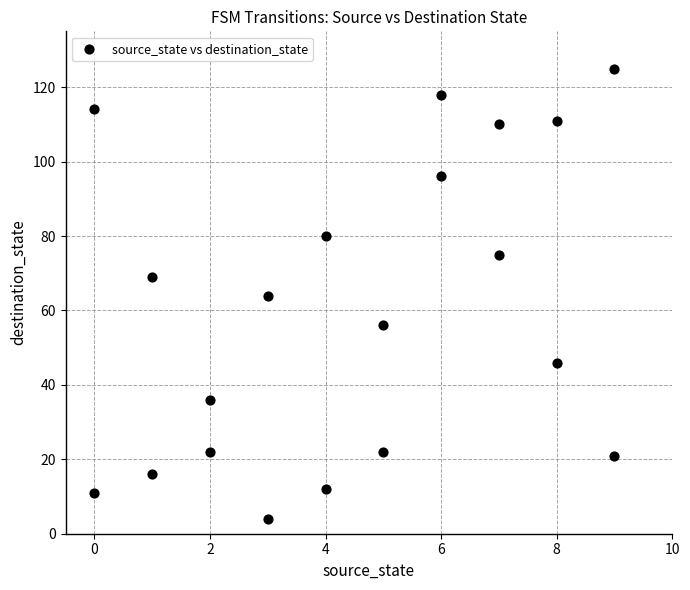

What is the range of X values (max minus min)?

9